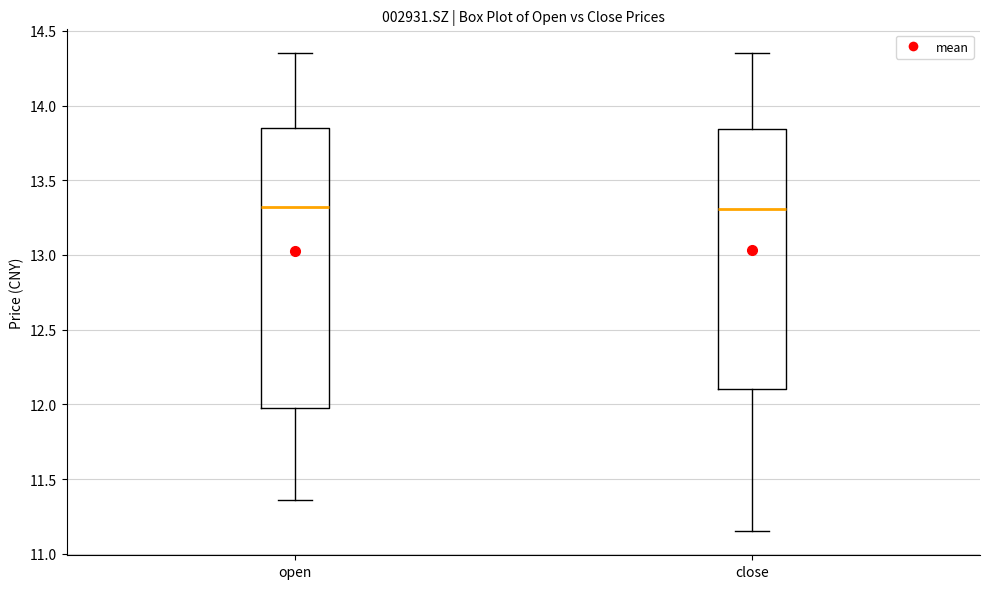

Reading left to right, transcribe this box plot: for each box, give where its median line is, the range the box spans, and where its two whiskers end, as read against the y-axis. The values are not printed on the chart, so give them approximately, as read against the axis.

open: median 13.30, box 12.00 to 13.85, whiskers 11.35 to 14.35
close: median 13.30, box 12.10 to 13.85, whiskers 11.15 to 14.35